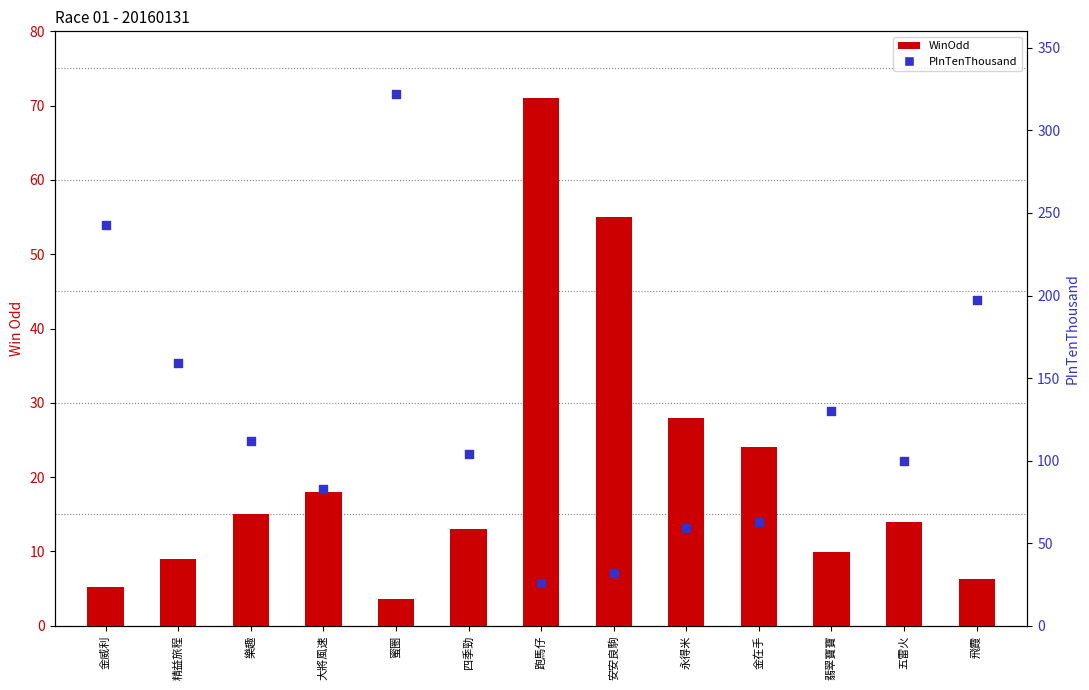

Which series has the widest spread of Y values?

PInTenThousand